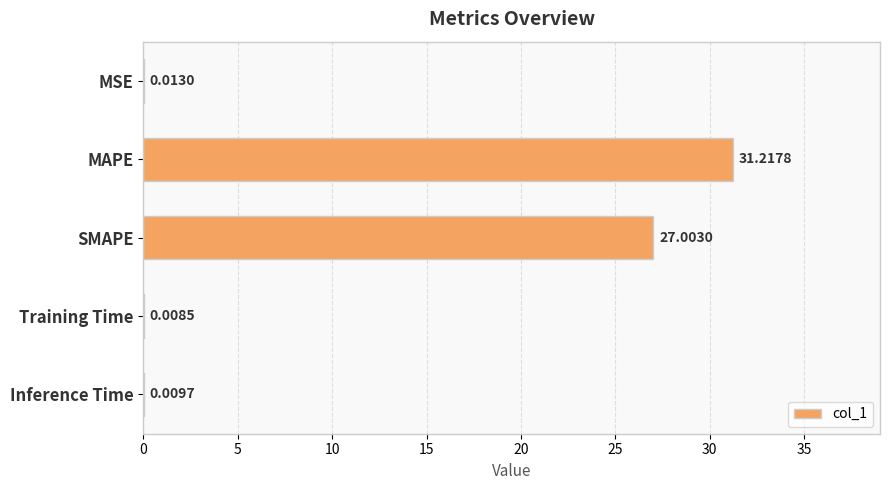

What is the change in value from MSE to SMAPE?

+27.0